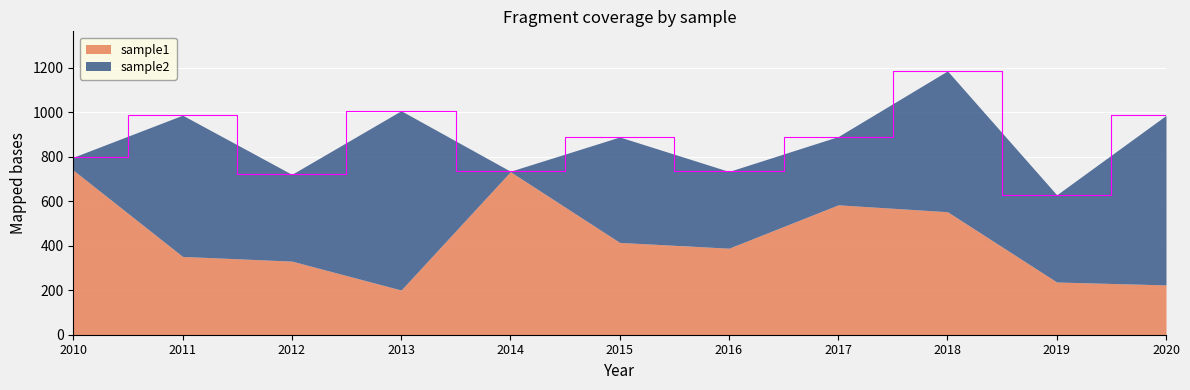

Between 2019 and 2020, which is larger?

2019